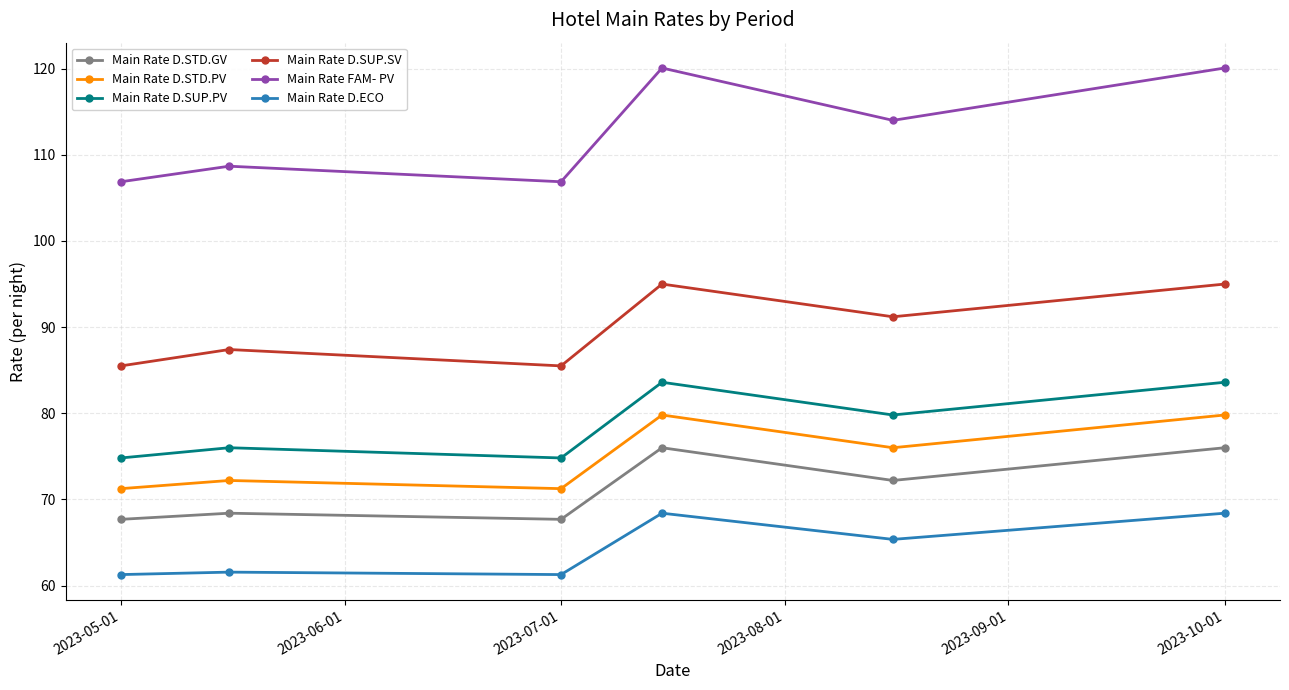

Is this an area chart (filled region under the line)?

No